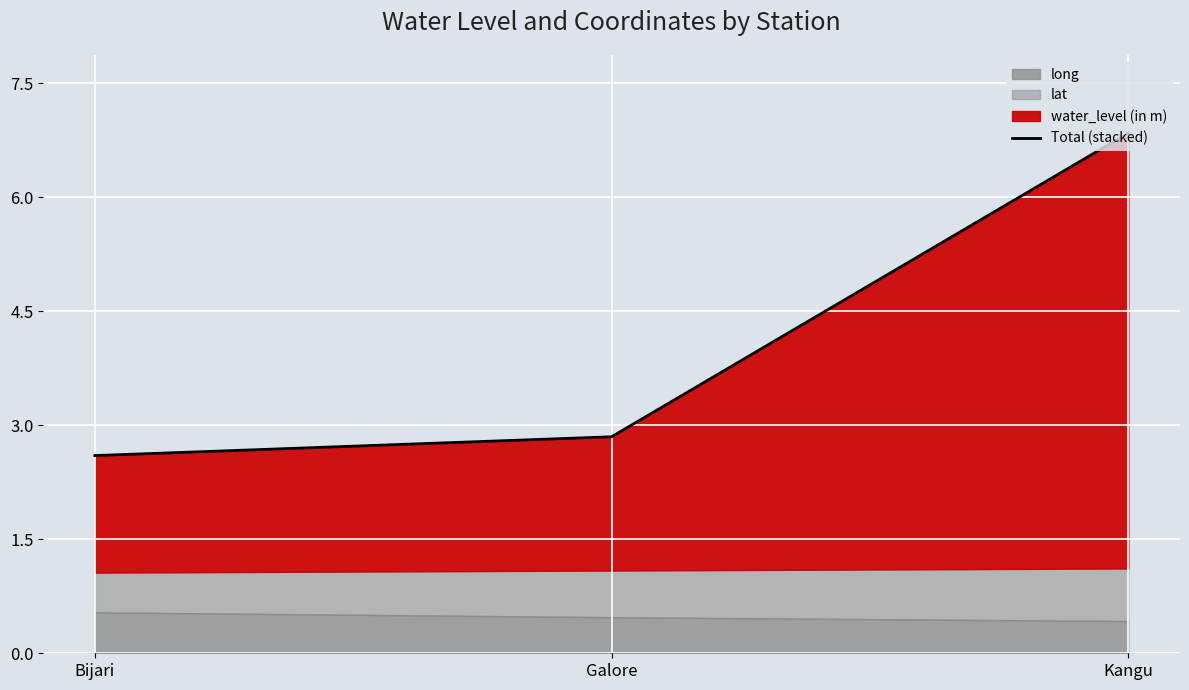

What is the ratio of the value at Kangu to the value at Galore?

2.4